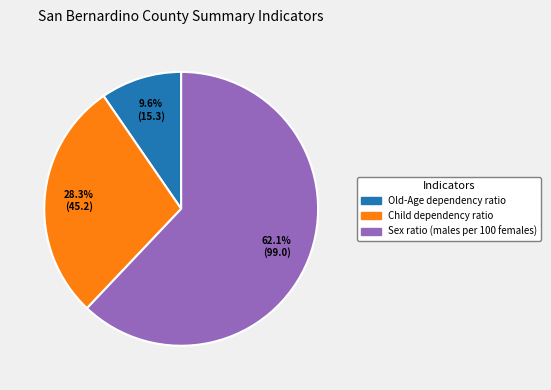

What percentage is the Old-Age dependency ratio slice, to the nearest percent?

10%